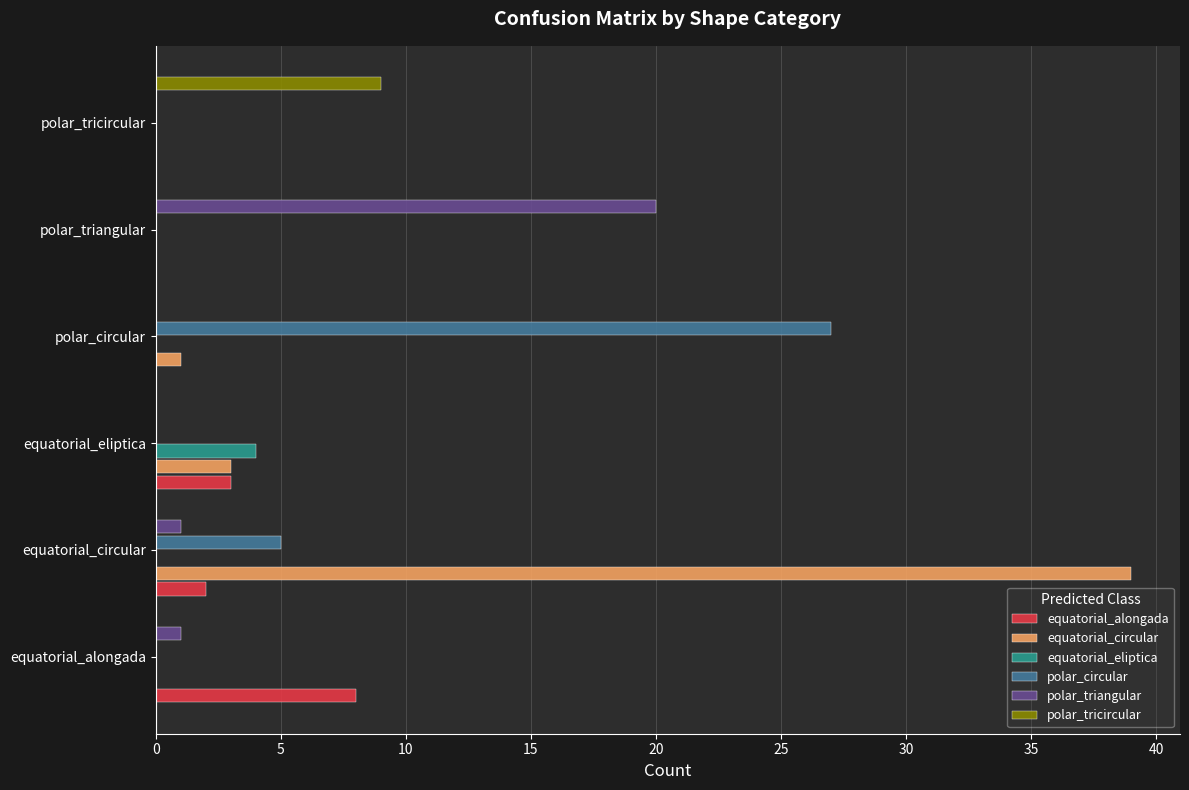

What is the sum of all polar_circular values?

32